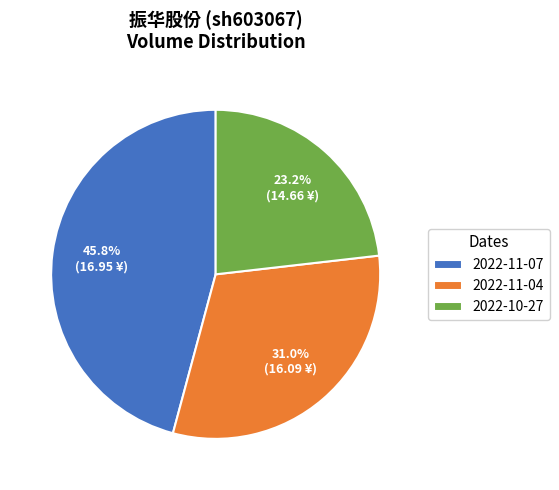

What is the largest slice in the pie chart?

2022-11-07